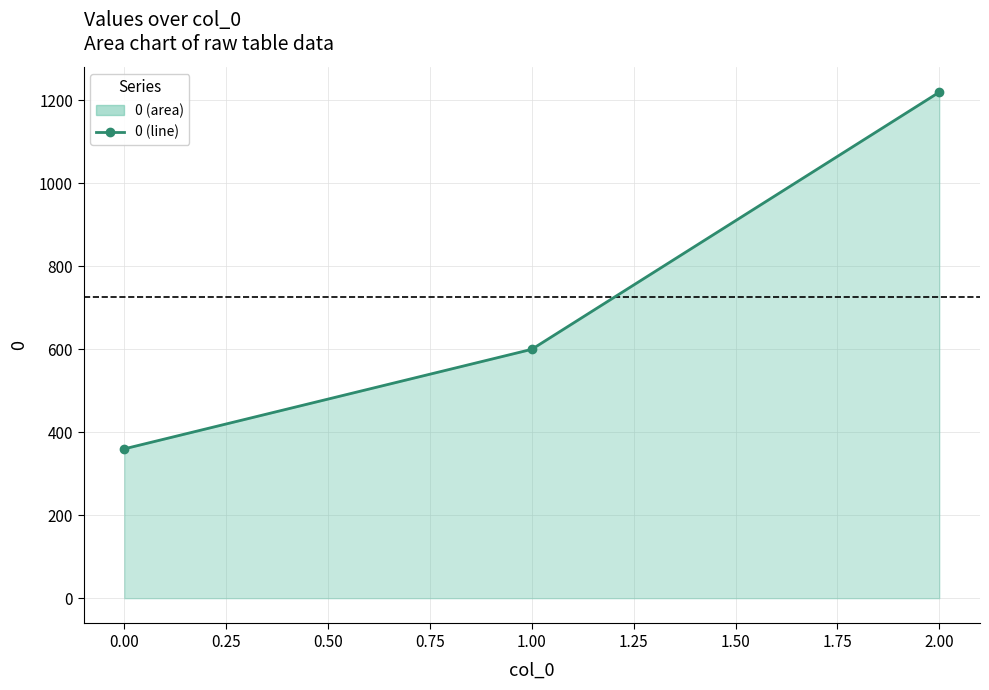

How many data points are less than 600?

1